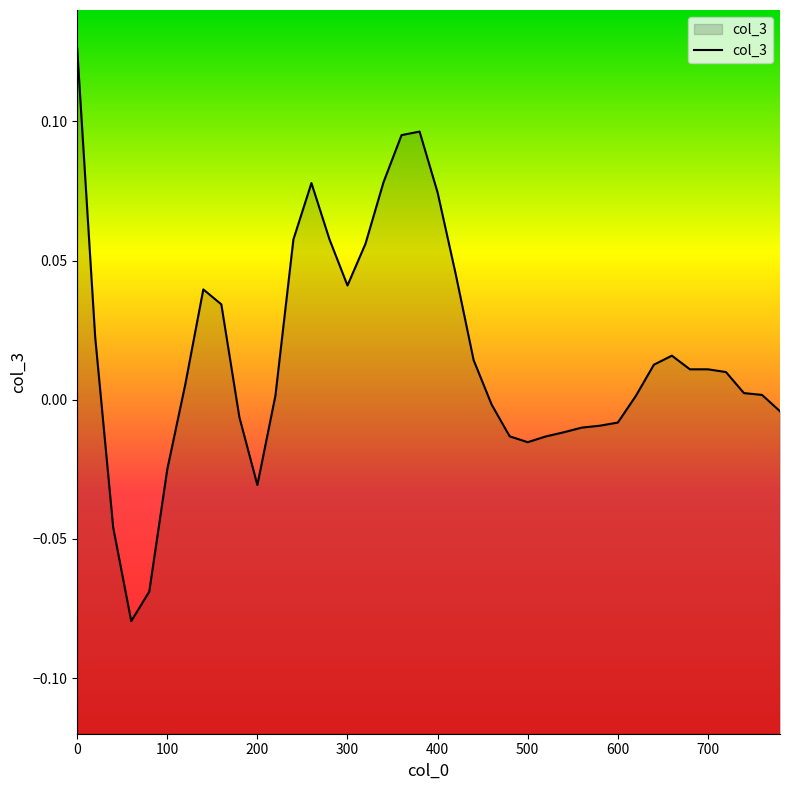

Rank the categories by value from lowest to highest.

60, 80, 40, 200, 100, 500, 520, 480, 540, 560, 580, 600, 180, 780, 460, 620, 220, 760, 740, 120, 720, 680, 700, 640, 440, 660, 20, 160, 140, 300, 420, 320, 240, 280, 400, 260, 340, 360, 380, 0